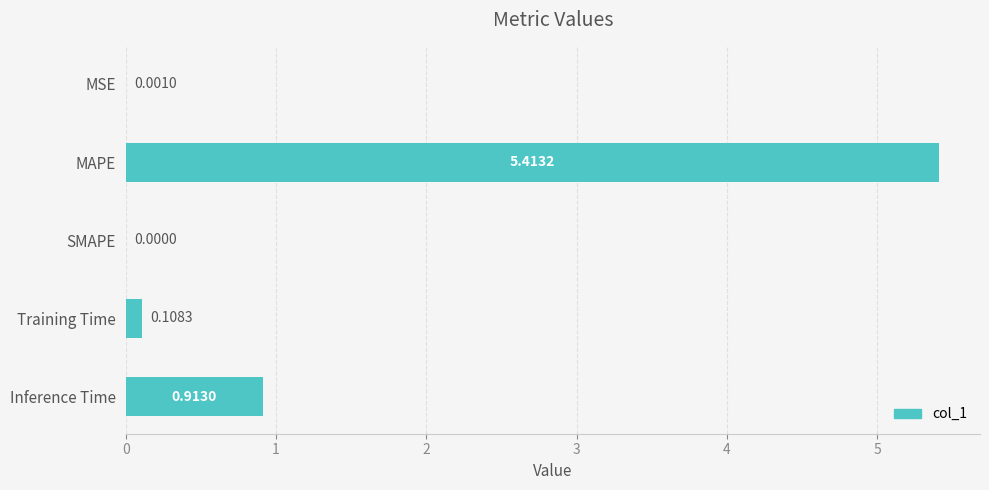

How many values are above zero?

4